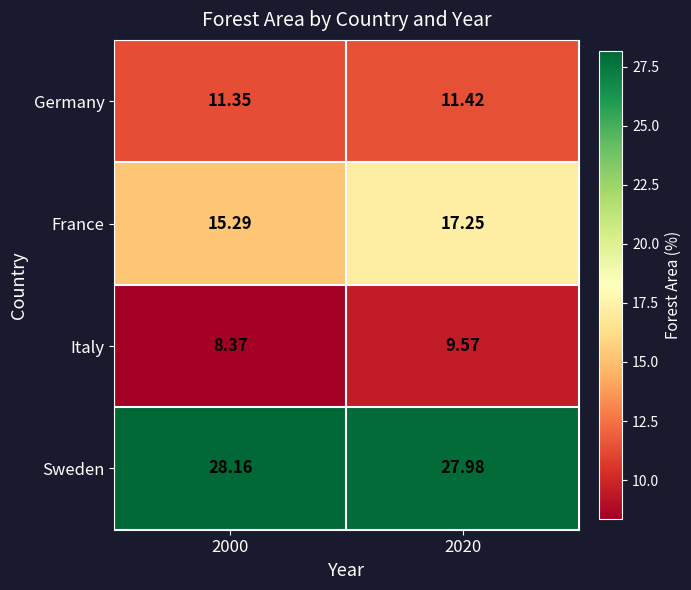

Is the value of Germany at 2000 greater than the value of Italy at 2000?

Yes